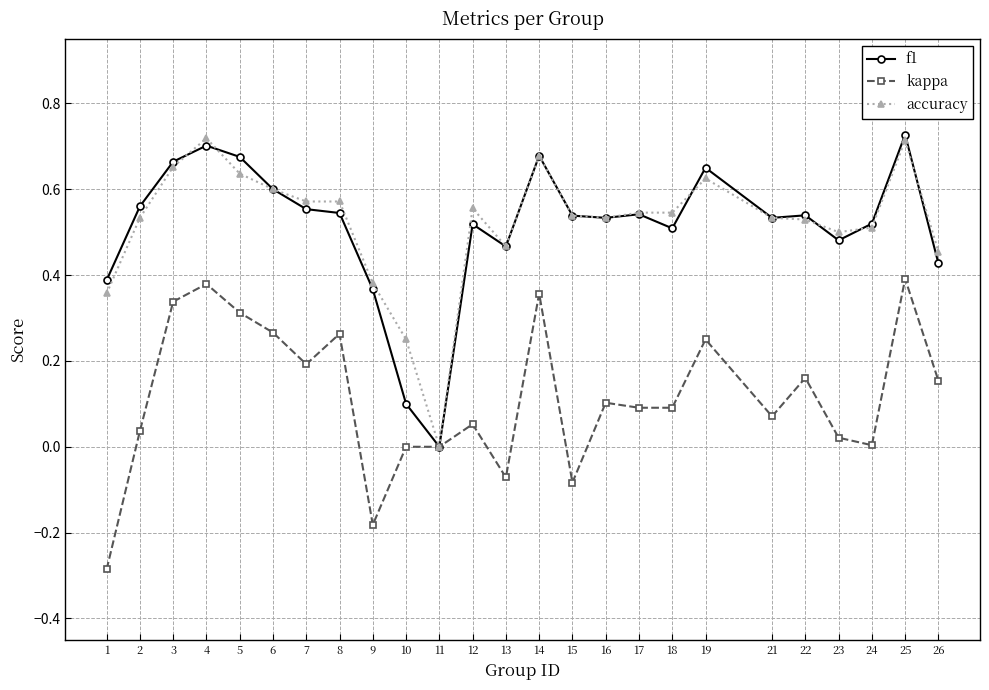

Which category has the lowest value in the f1 series?

11